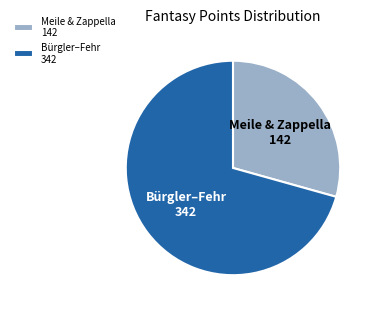

True or false: Bürgler–Fehr accounts for 71% of the total.

True